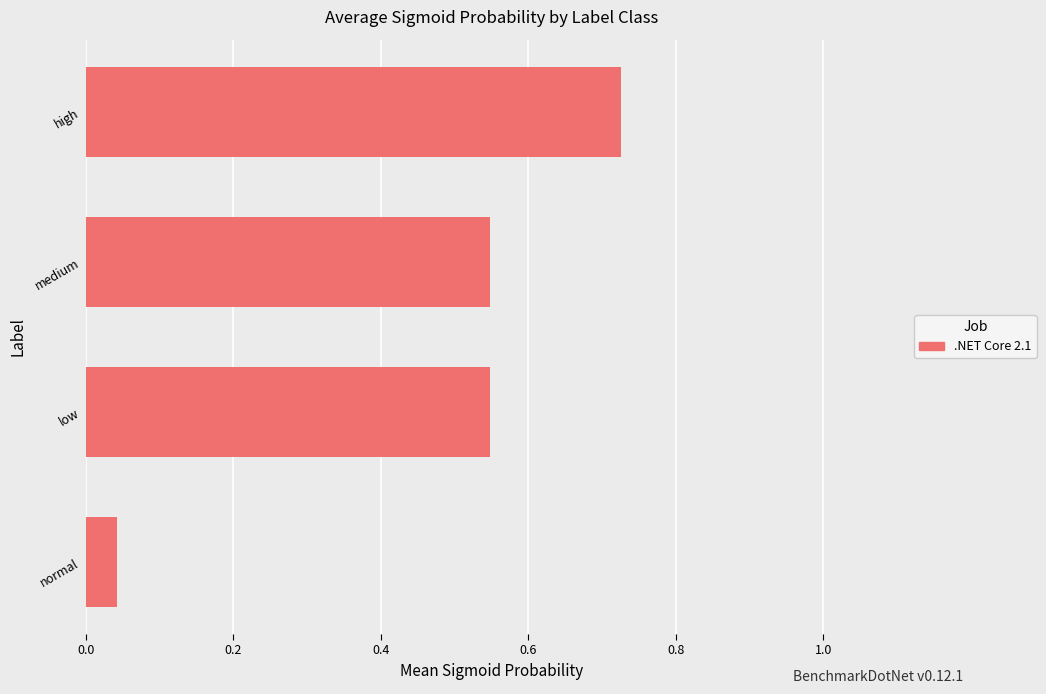

The chart shows a value of 0.2 at medium. True or false?

False